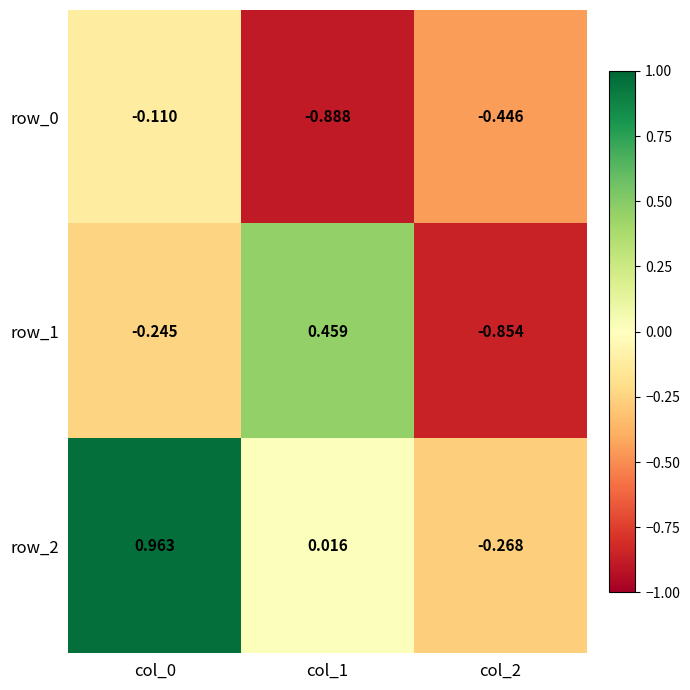

How many data points in row_2 are less than 0?

1